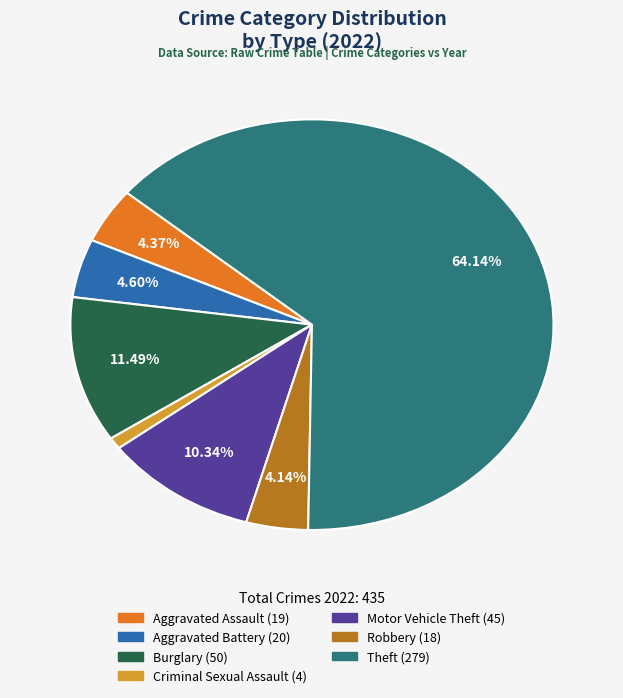

How many segments does this pie chart have?

7